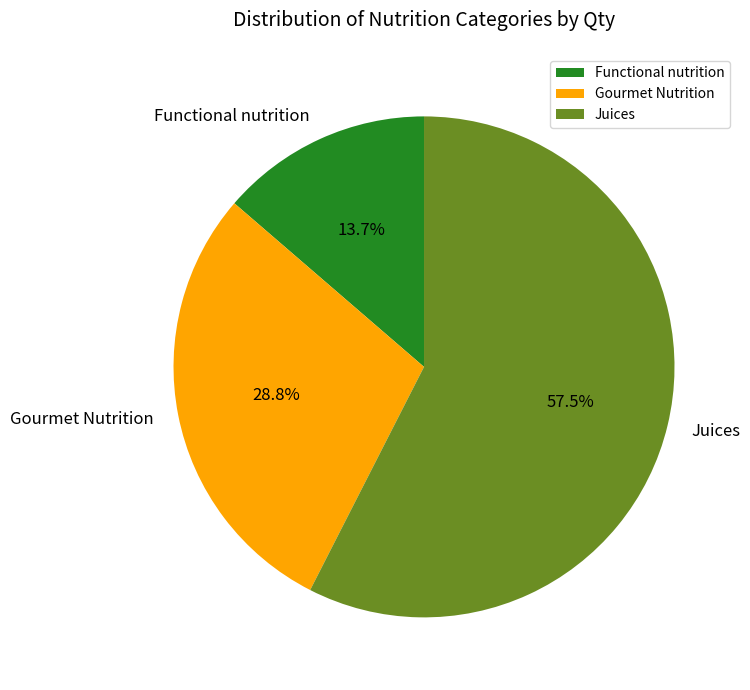

Is there any slice that represents more than half of the pie?

Yes